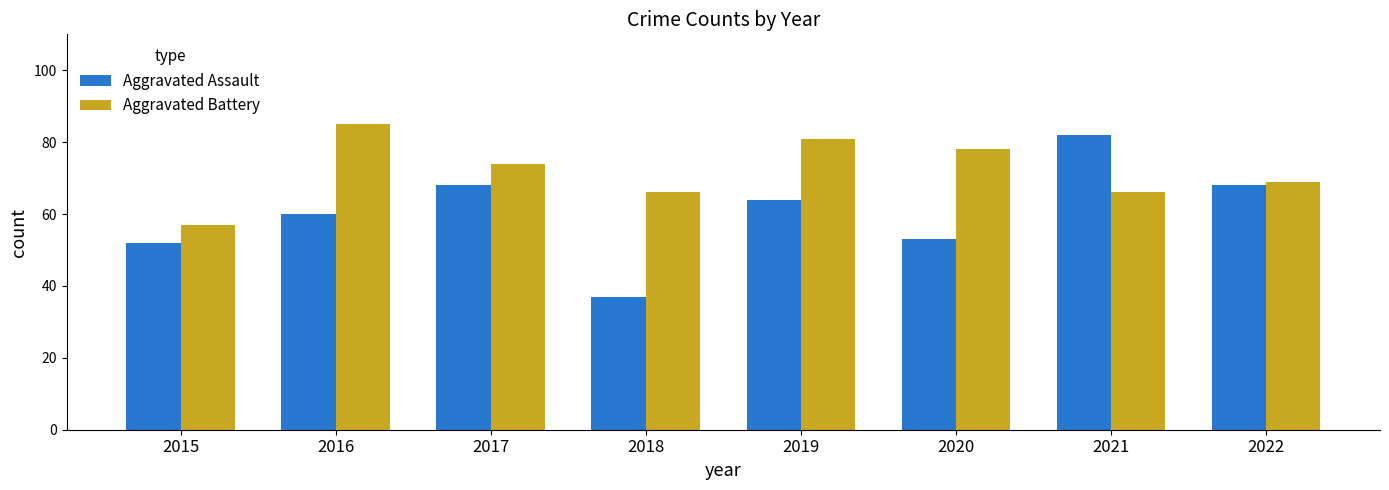

Which category has the lowest value in the Aggravated Battery series?

2015